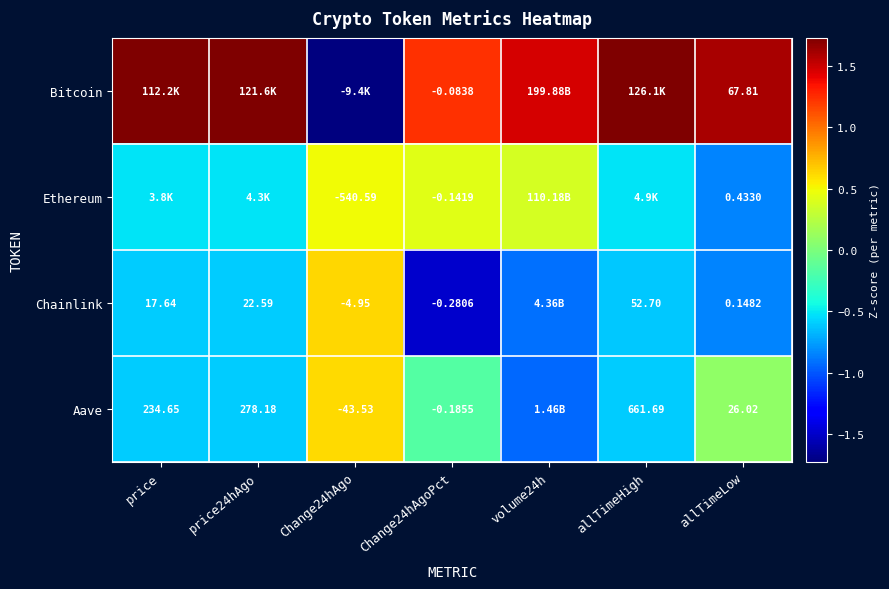

At Change24hAgoPct, list the series in order from largest to smallest.

Bitcoin, Ethereum, Aave, Chainlink